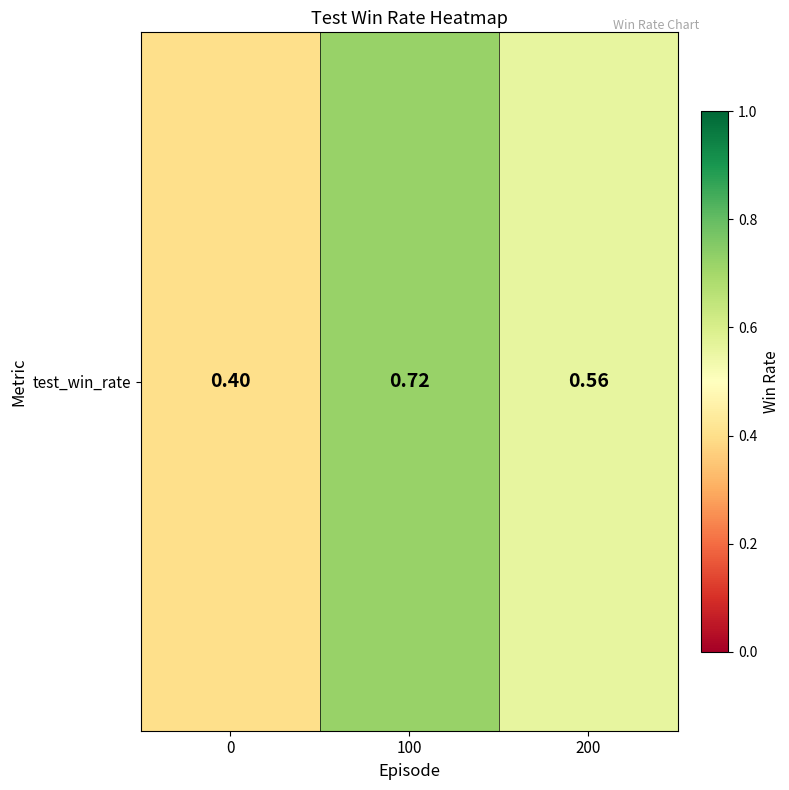

What is the minimum value shown in the chart?

0.4